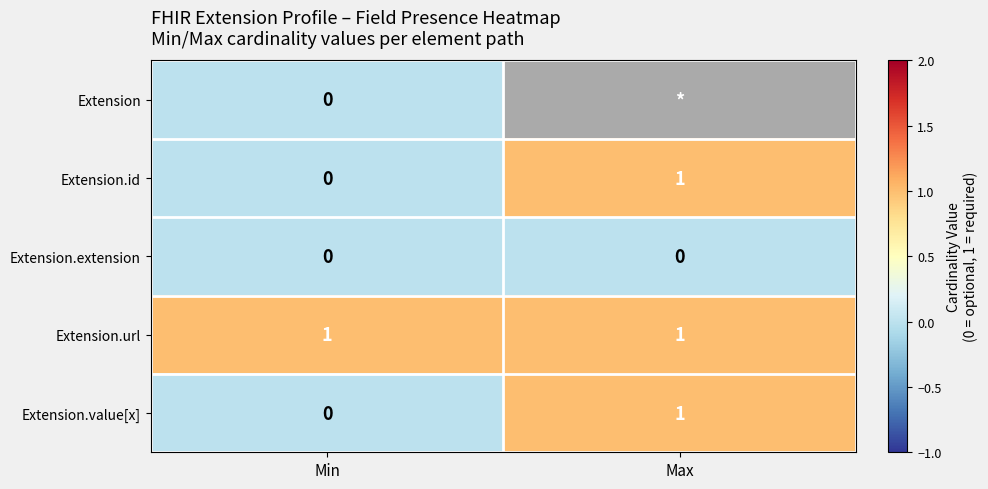

What is the total value across all series at Min?

1